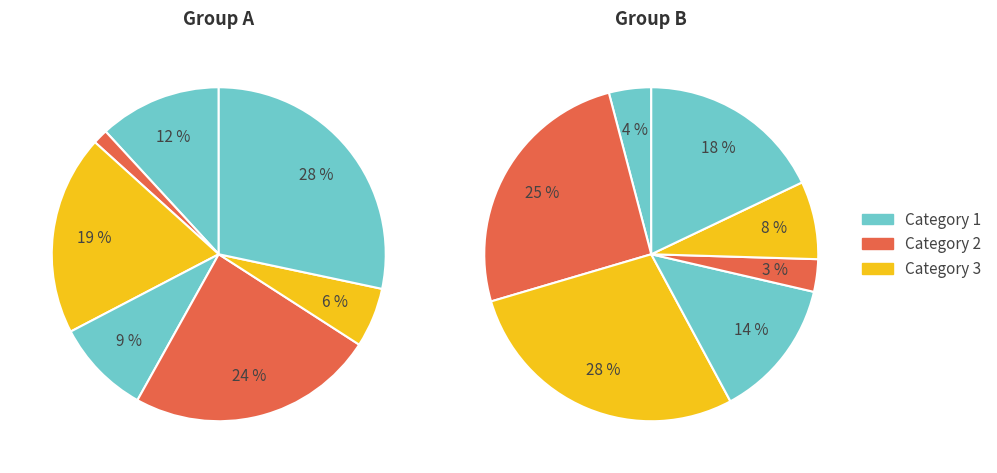

True or false: 3 accounts for 1% of the total.

False